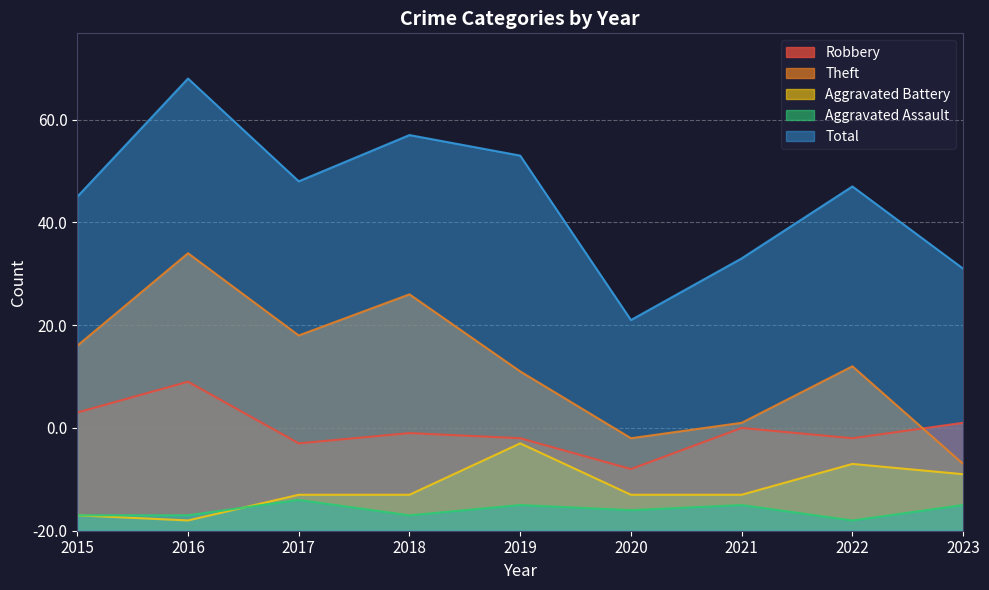

What is the sum of all Total values?

583